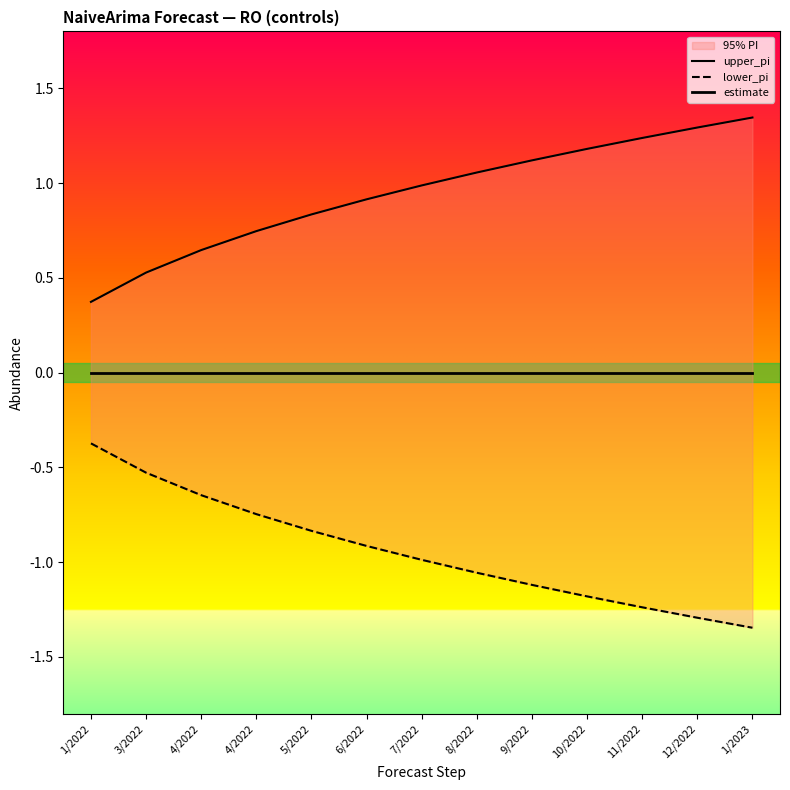

Reading right to left, transcribe all the data shown in this chart.

upper_pi: 1/2023=1.3	12/2022=1.3	11/2022=1.2	10/2022=1.2	9/2022=1.1	8/2022=1.1	7/2022=1.0	6/2022=0.9	5/2022=0.8	4/2022=0.7	4/2022=0.6	3/2022=0.5	1/2022=0.4
lower_pi: 1/2023=-1.3	12/2022=-1.3	11/2022=-1.2	10/2022=-1.2	9/2022=-1.1	8/2022=-1.1	7/2022=-1.0	6/2022=-0.9	5/2022=-0.8	4/2022=-0.7	4/2022=-0.6	3/2022=-0.5	1/2022=-0.4
estimate: 1/2023=0.0	12/2022=0.0	11/2022=0.0	10/2022=0.0	9/2022=0.0	8/2022=0.0	7/2022=0.0	6/2022=0.0	5/2022=0.0	4/2022=0.0	4/2022=0.0	3/2022=0.0	1/2022=0.0